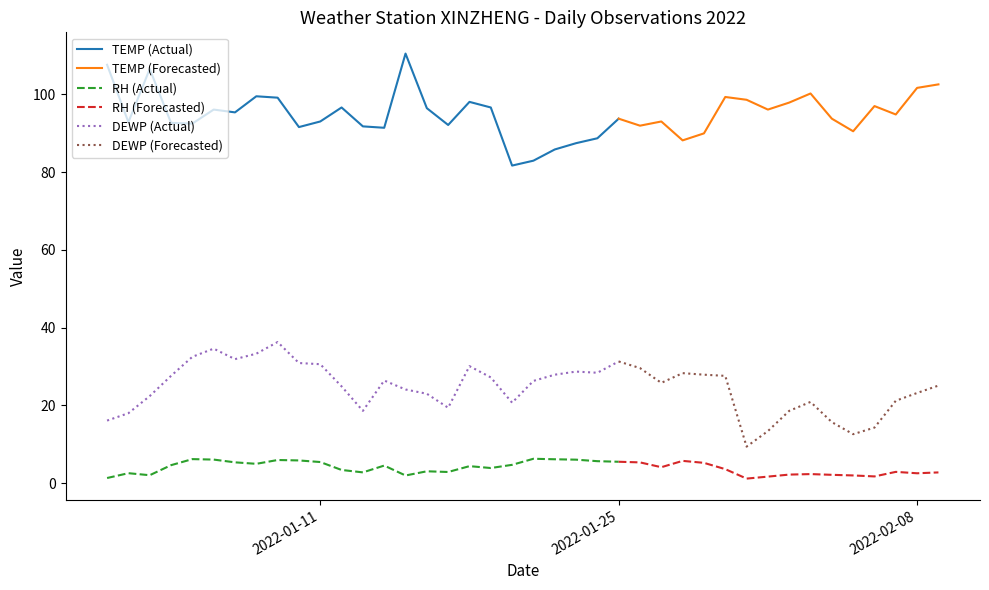

The value of DEWP at 2022-01-09 is 8.8. True or false?

False